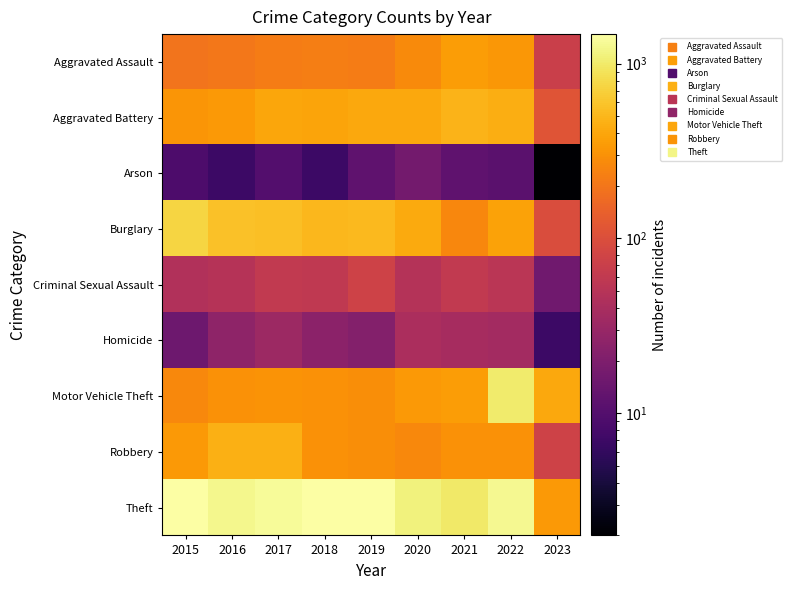

Reading right to left, list all the values displayed in this chart.

Aggravated Assault: 2023=72	2022=327	2021=352	2020=273	2019=223	2018=225	2017=224	2016=206	2015=194
Aggravated Battery: 2023=112	2022=439	2021=479	2020=416	2019=407	2018=389	2017=400	2016=336	2015=316
Arson: 2023=2	2022=11	2021=12	2020=17	2019=12	2018=7	2017=10	2016=7	2015=9
Burglary: 2023=97	2022=382	2021=261	2020=425	2019=517	2018=506	2017=562	2016=576	2015=738
Criminal Sexual Assault: 2023=16	2022=54	2021=61	2020=48	2019=77	2018=60	2017=61	2016=50	2015=46
Homicide: 2023=7	2022=36	2021=38	2020=41	2019=22	2018=25	2017=33	2016=26	2015=15
Motor Vehicle Theft: 2023=406	2022=1027	2021=348	2020=333	2019=290	2018=298	2017=312	2016=304	2015=263
Robbery: 2023=77	2022=304	2021=300	2020=263	2019=287	2018=301	2017=460	2016=454	2015=337
Theft: 2023=338	2022=1273	2021=998	2020=1125	2019=1459	2018=1461	2017=1339	2016=1259	2015=1474